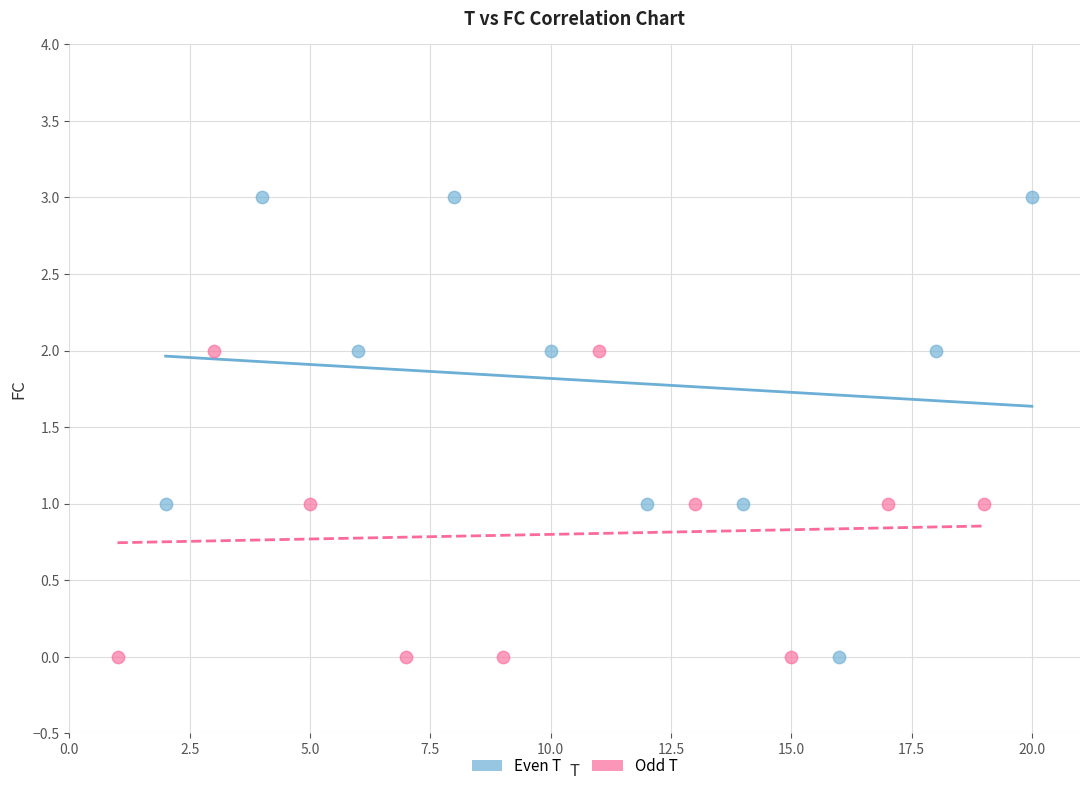

Which series has the largest Y range (max minus min)?

Even T